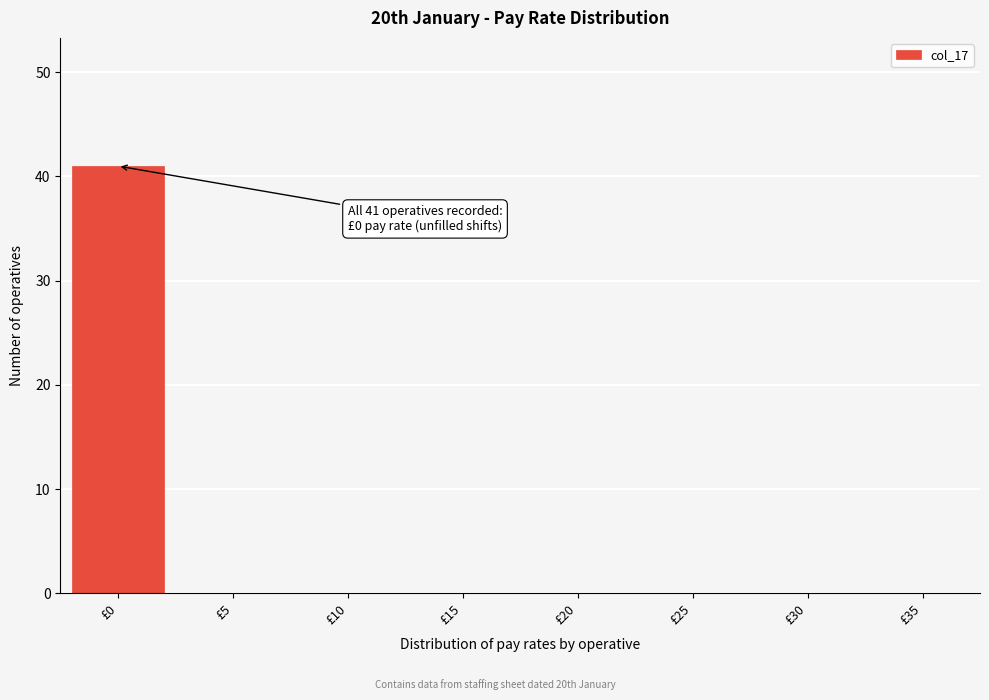

Reading right to left, extract all data points from this chart.

£35=0	£30=0	£25=0	£20=0	£15=0	£10=0	£5=0	£0=41